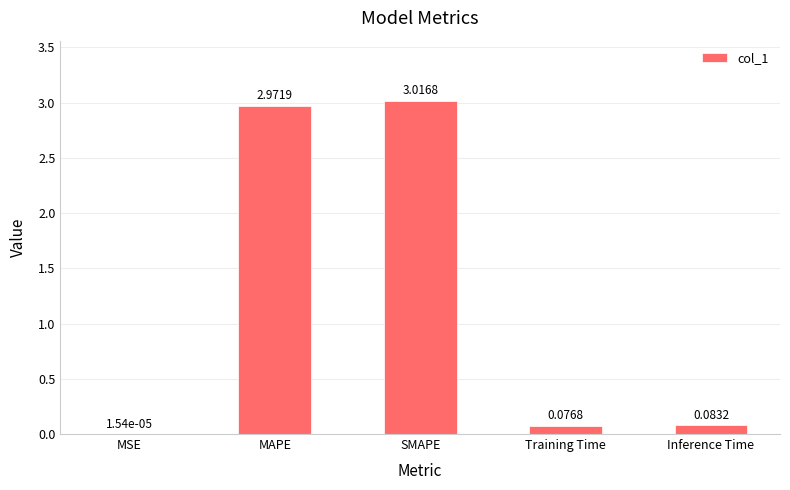

What is the sum of all values?

6.1